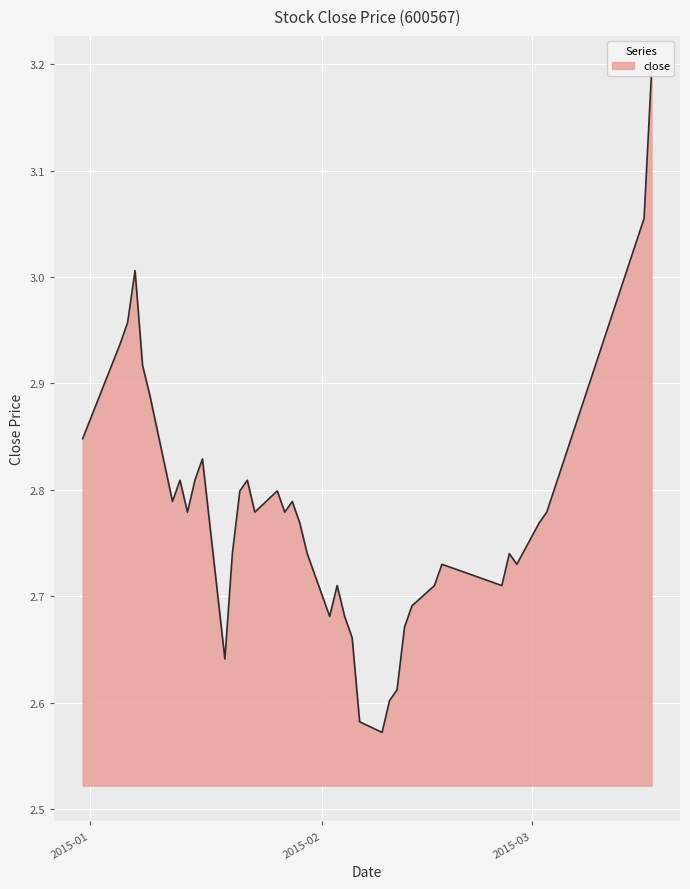

What is the difference between the maximum and second lowest values?

0.6